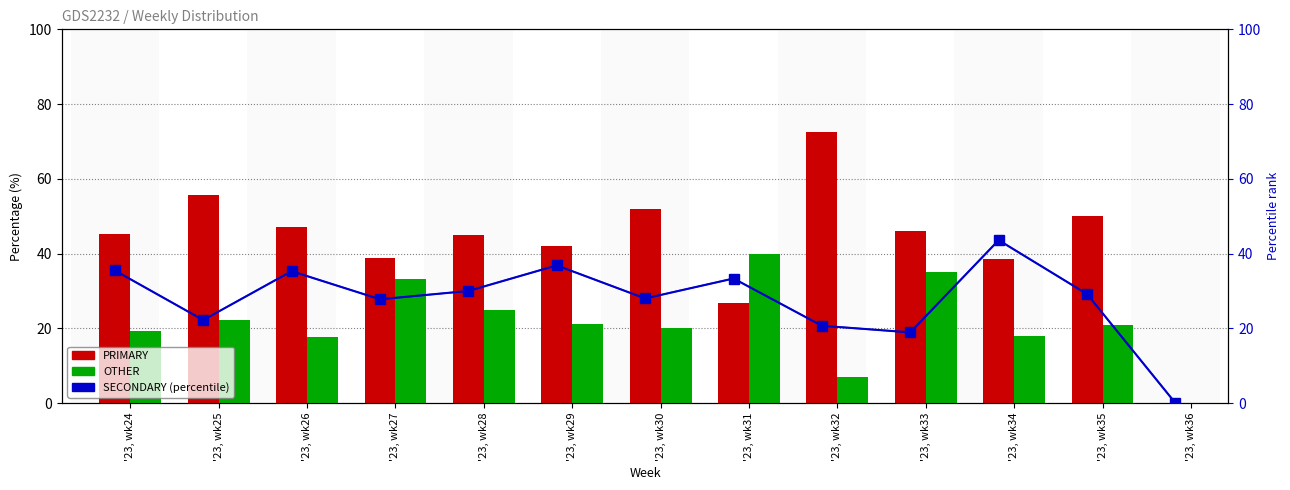

At which label does PRIMARY first exceed 45?

'23, wk24